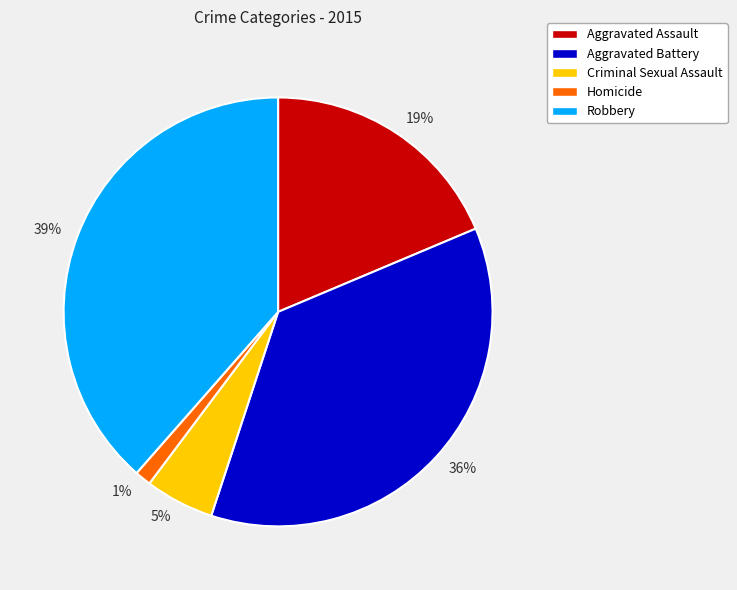

How many segments does this pie chart have?

5